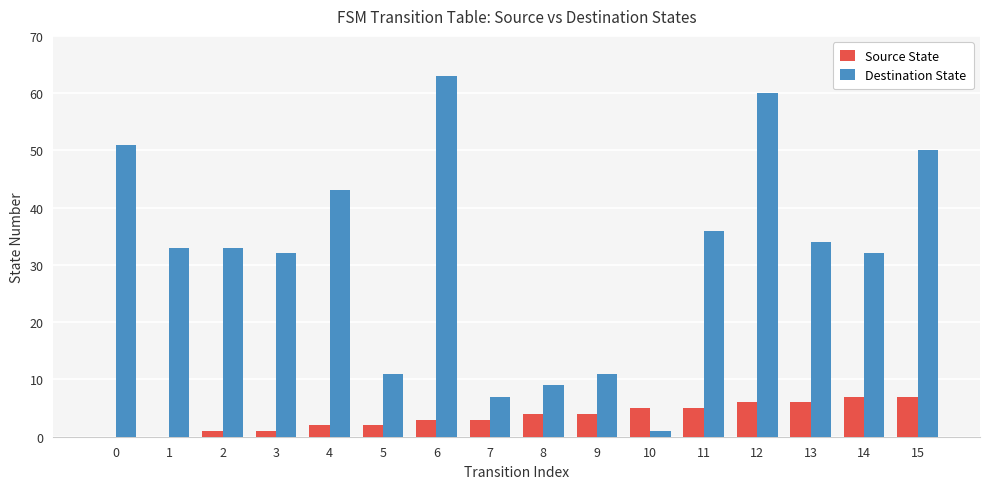

Is it true that Source State equals 8 at 11?

False